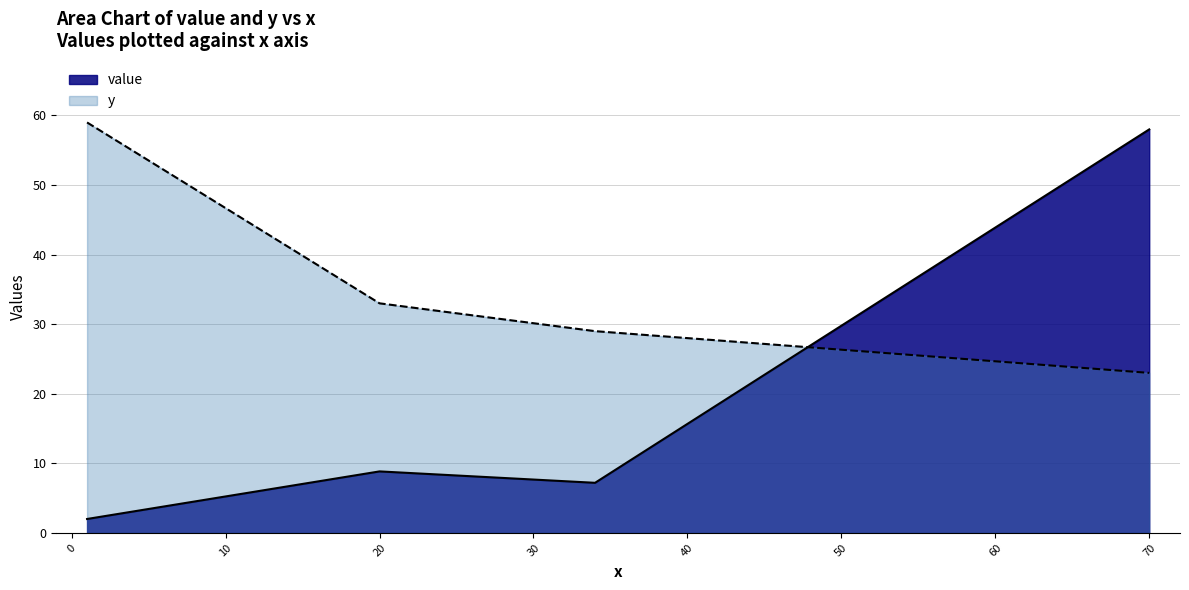

Rank the series at 1 from lowest to highest value.

value, y